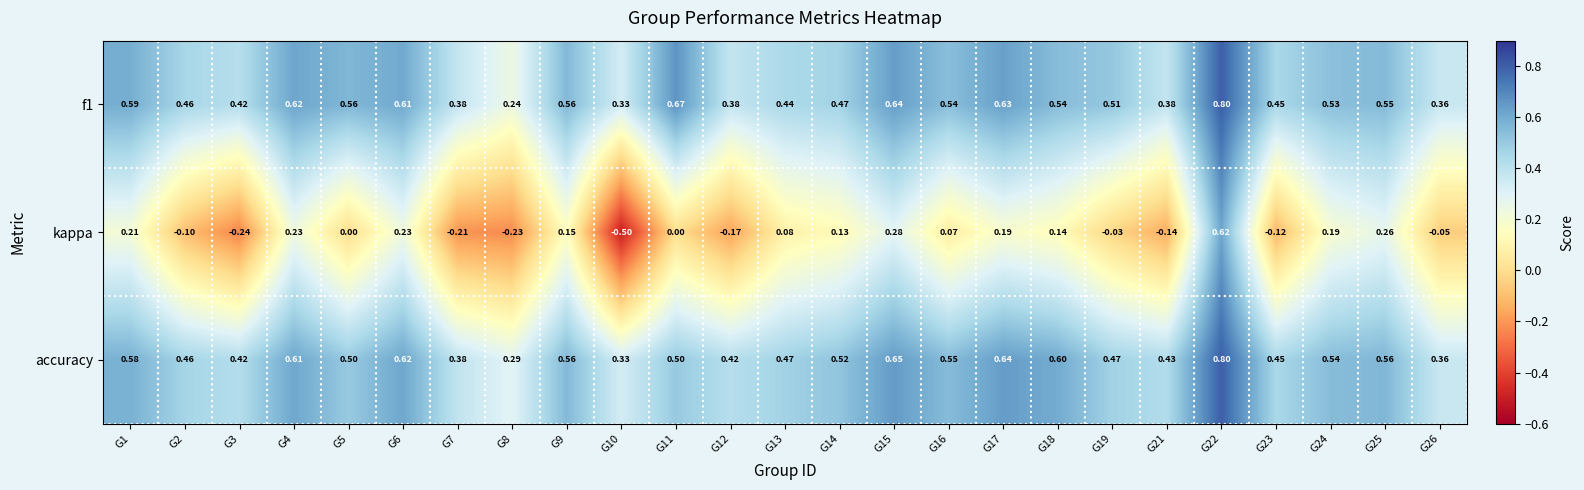

Is the value of accuracy at G17 greater than the value of kappa at G19?

Yes